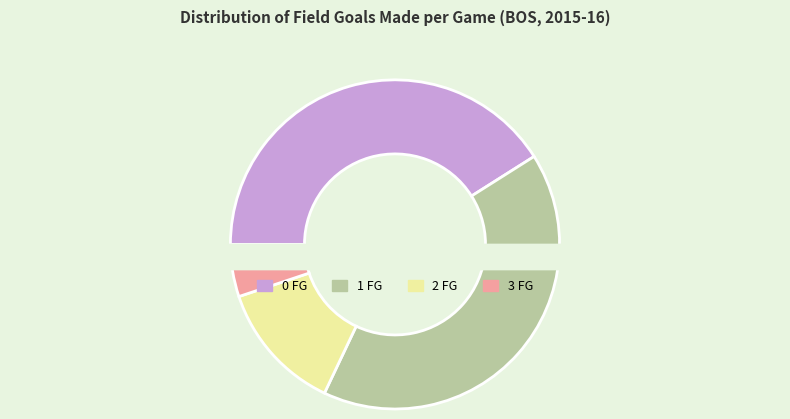

Which slice is the largest?

0 FG